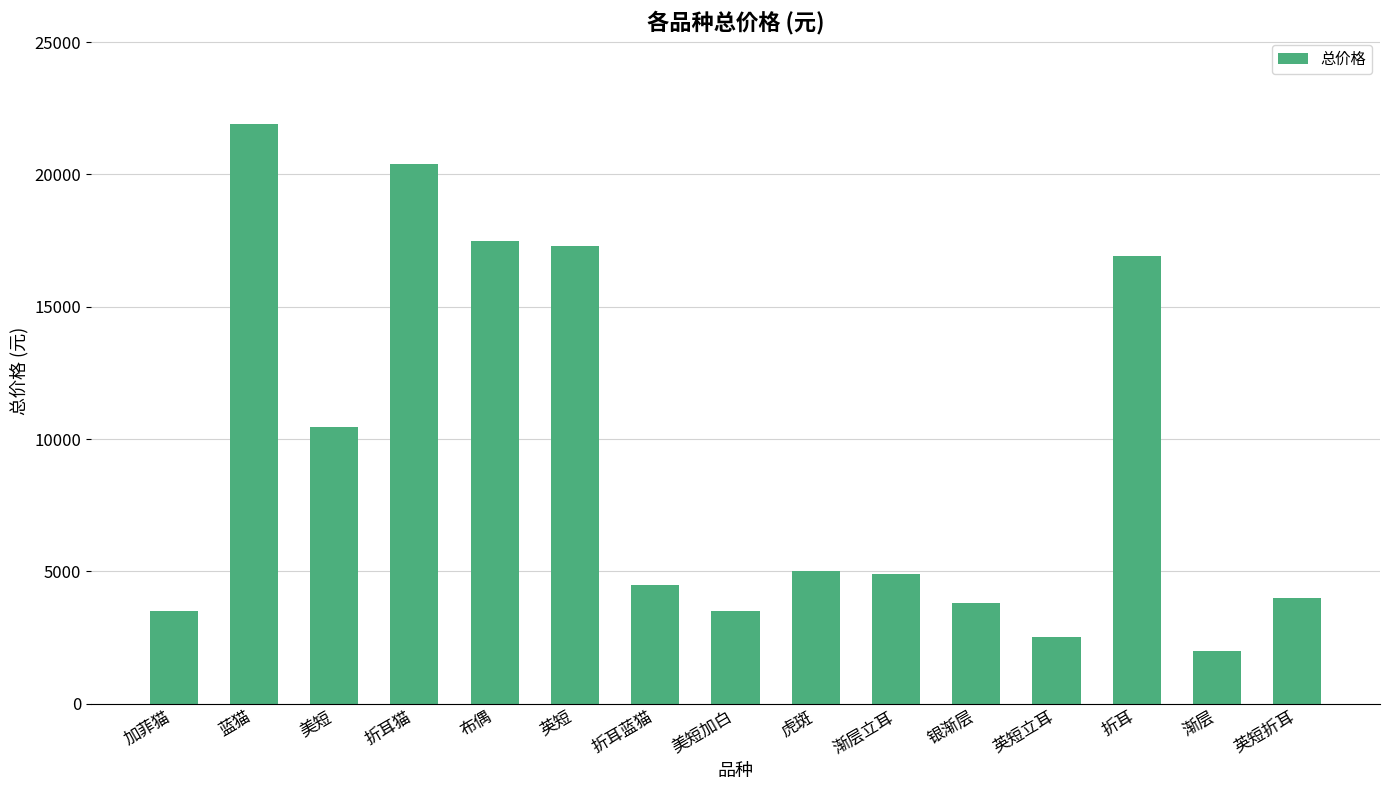

What is the label of the 10th bar from the right?

英短